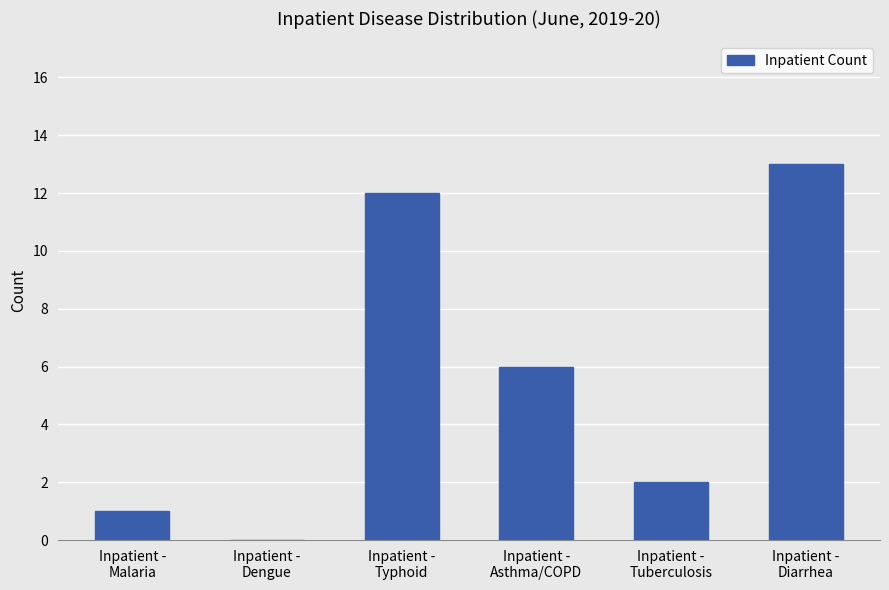

What is the sum of all values?

34